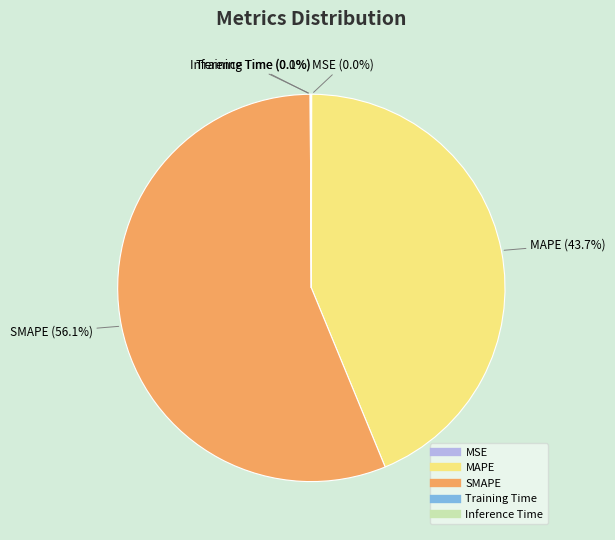

Combined, what portion of the pie is SMAPE and MAPE?

99.9%